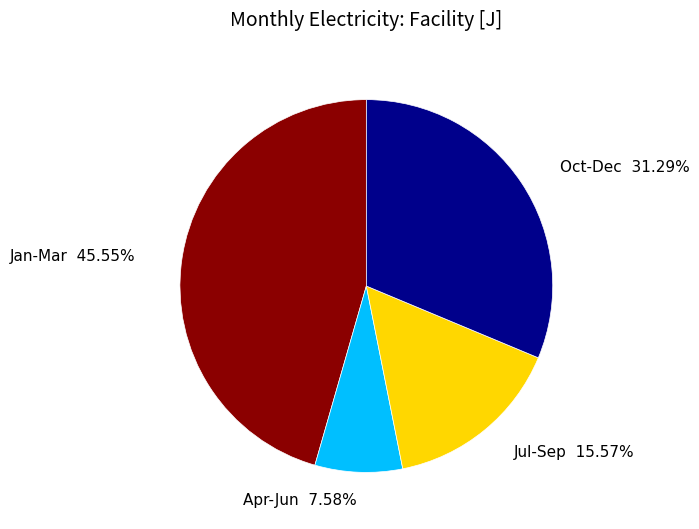

Is there a majority slice in this chart?

No